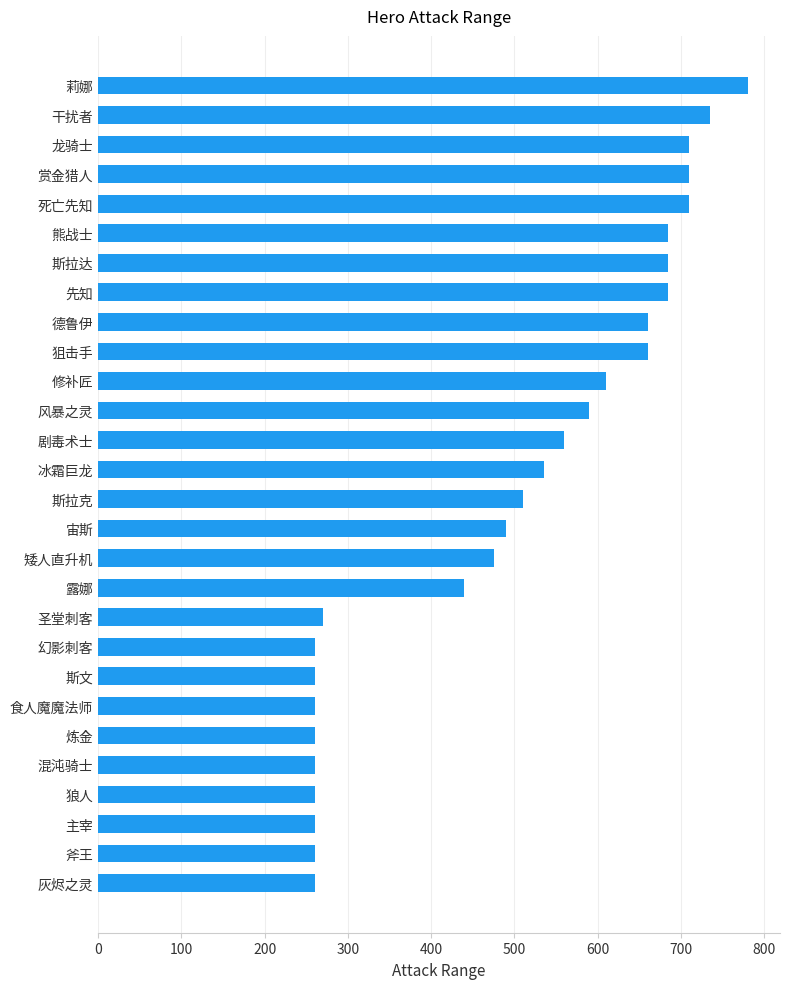

What is the change in value from 斯拉克 to 赏金猎人?

+200